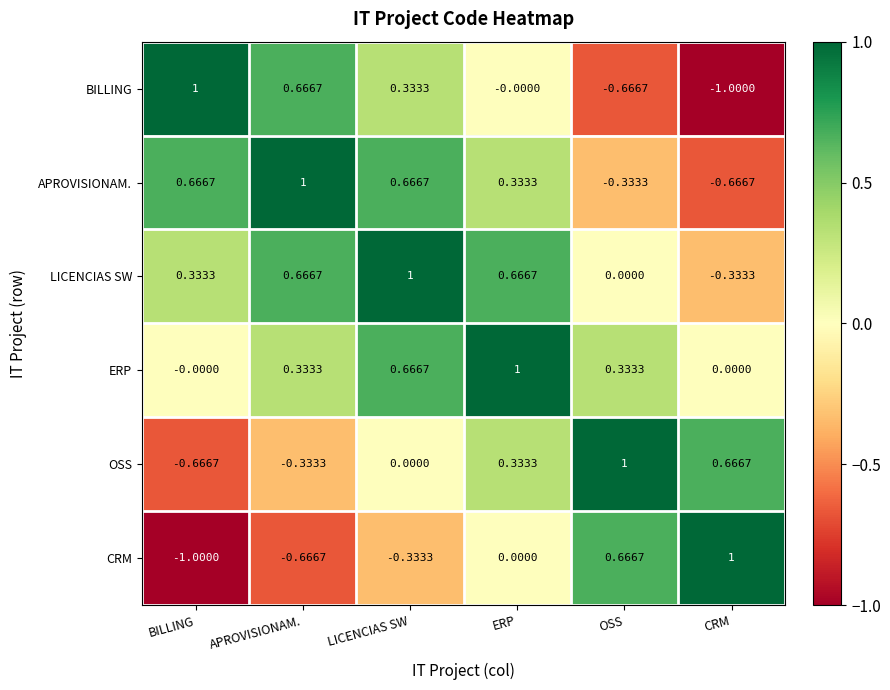

Which series has the largest total across all categories?

LICENCIAS SW